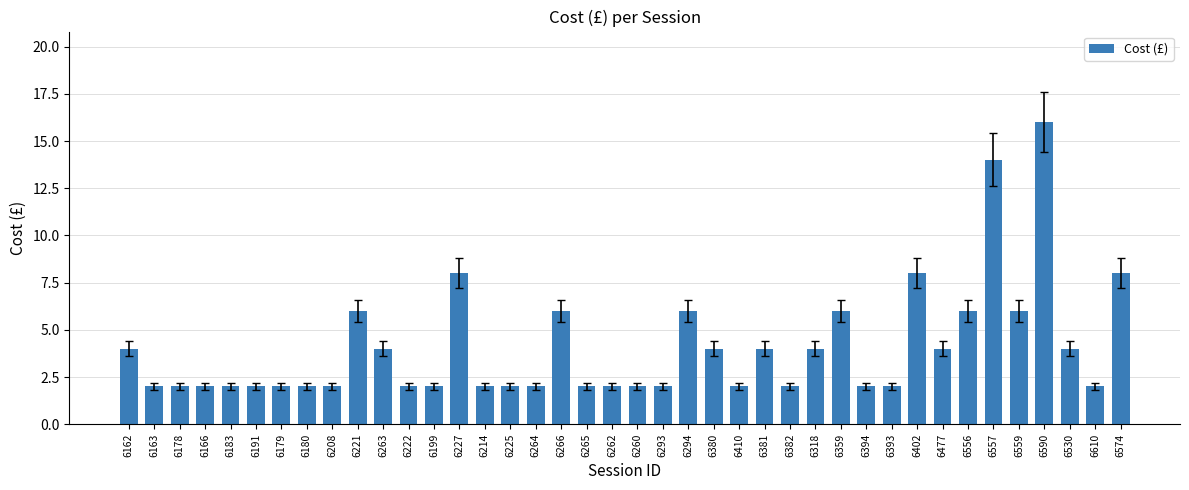

Approximately how many times larger is the value at 6208 compared to 6380?

0.5